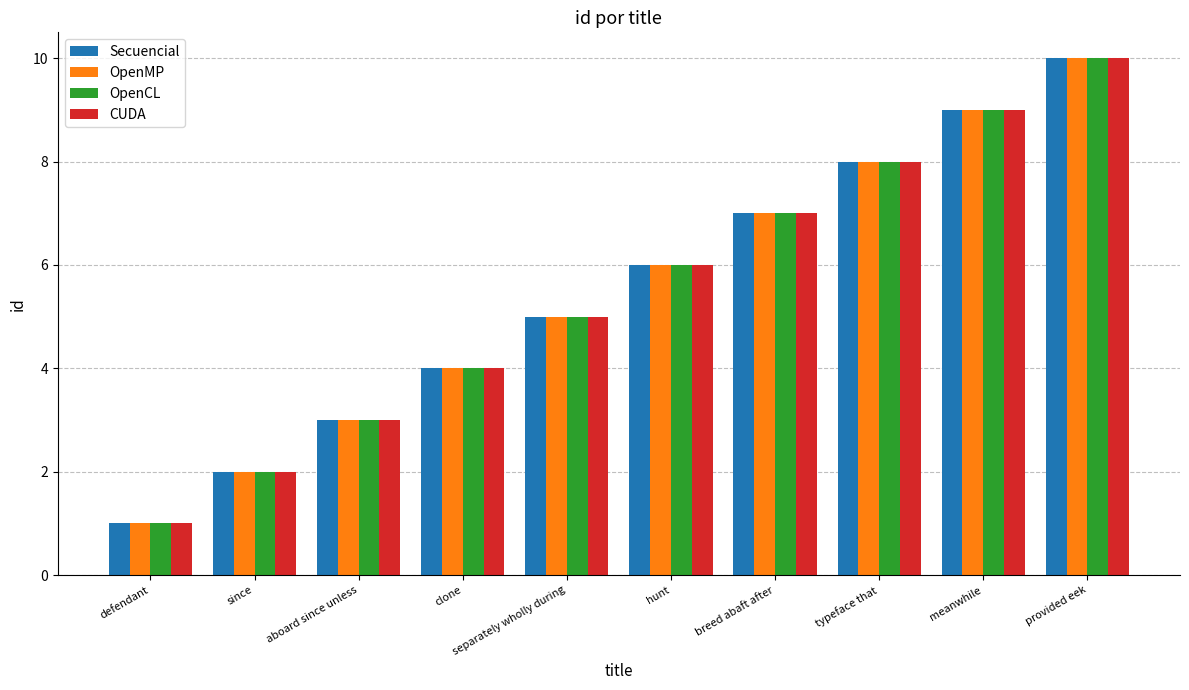

What is the label of the 3rd bar from the left?

aboard since unless